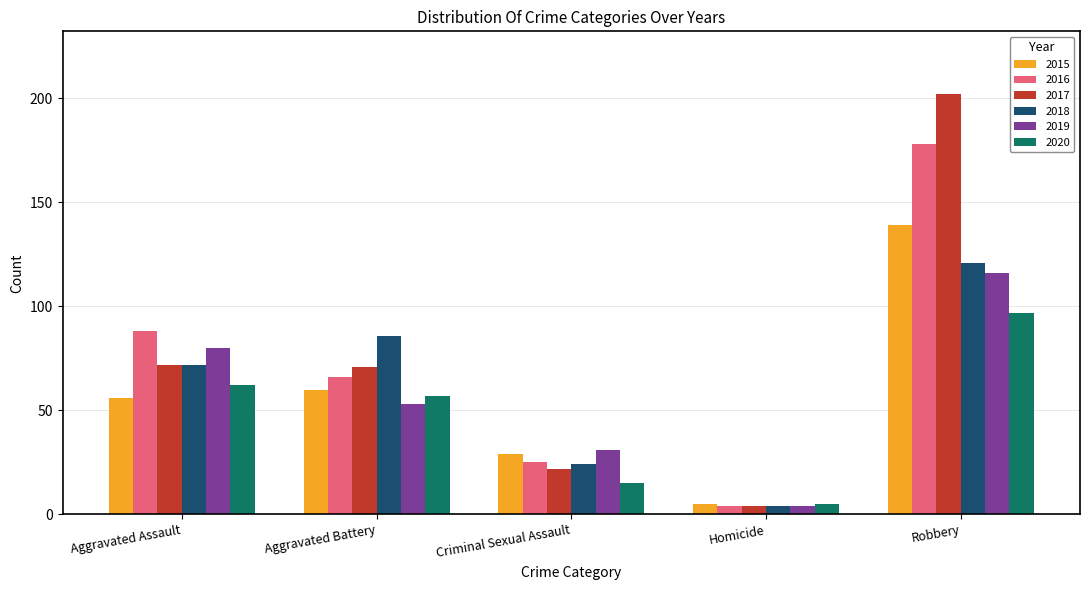

What is the value of the 2016 bar at the 3rd from the left?

25